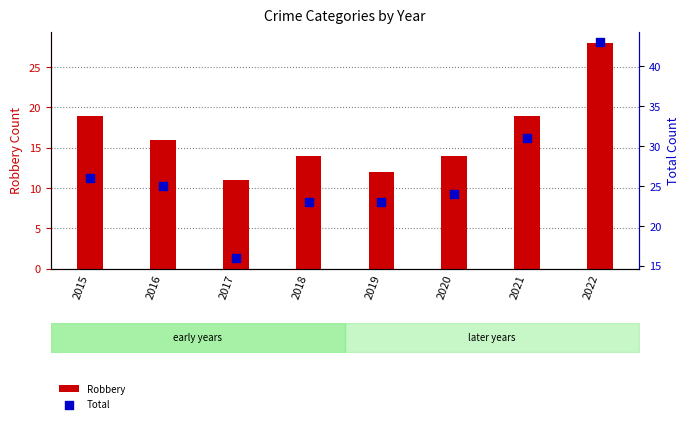

Which series has the largest total across all categories?

Total